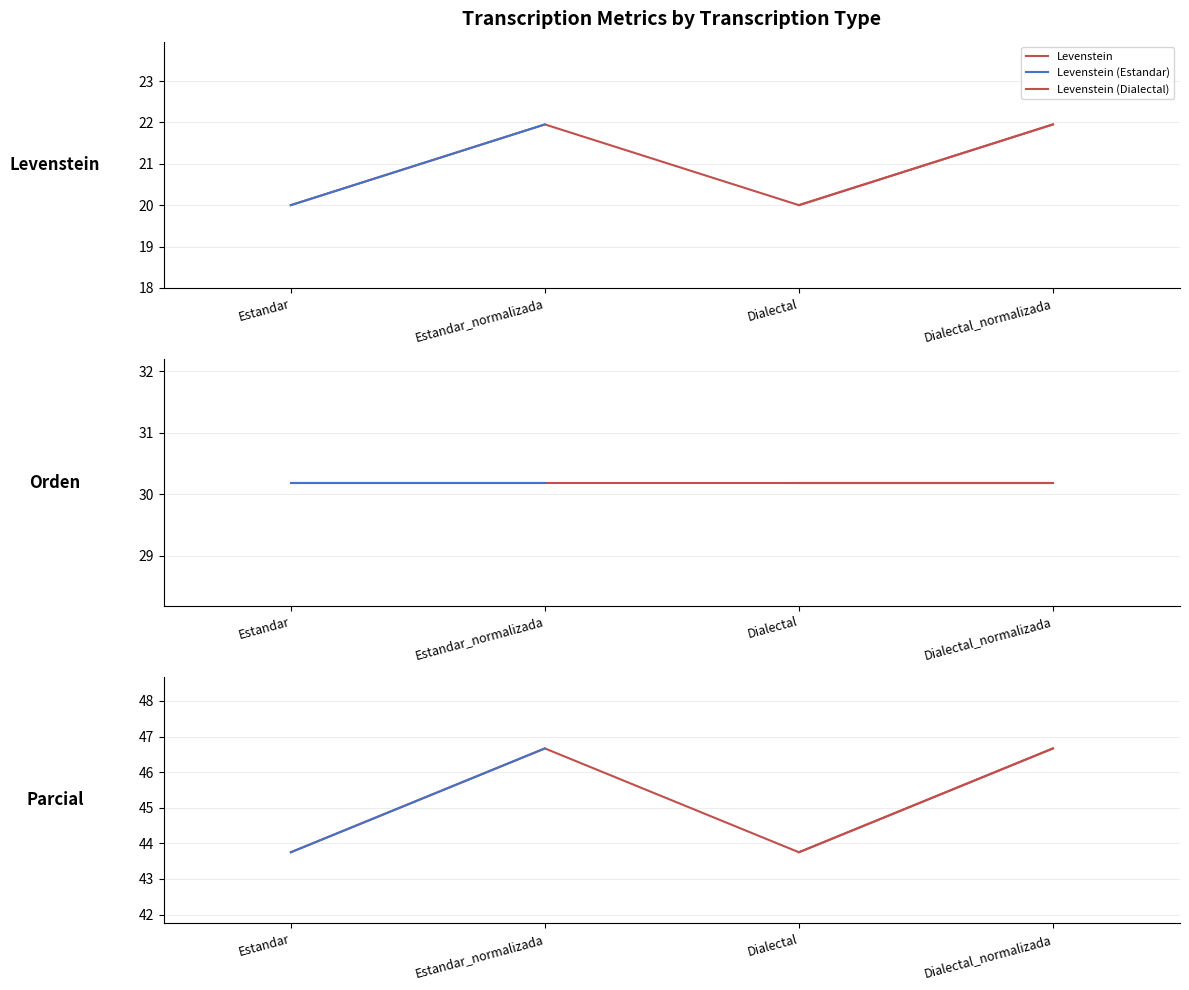

Between Dialectal_normalizada and Estandar, which is larger?

Dialectal_normalizada